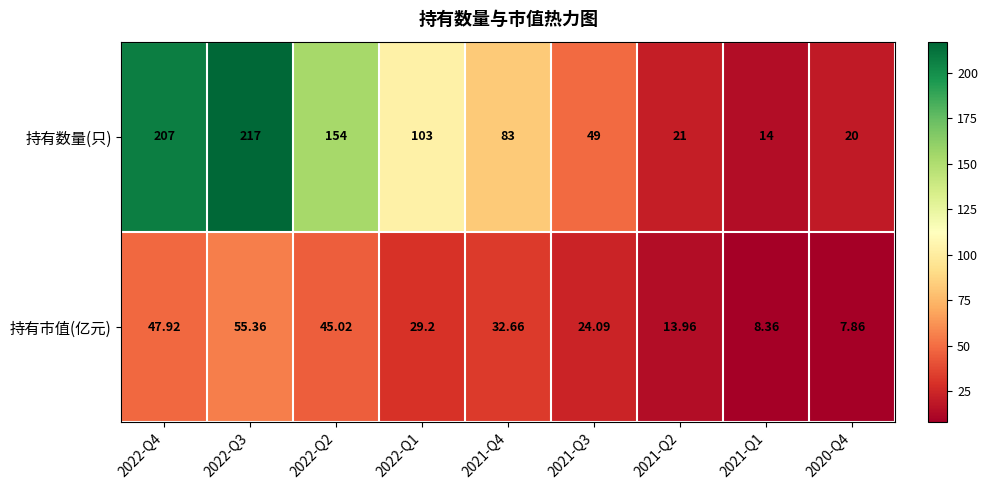

What is the total value across all series at 2020-Q4?

27.9